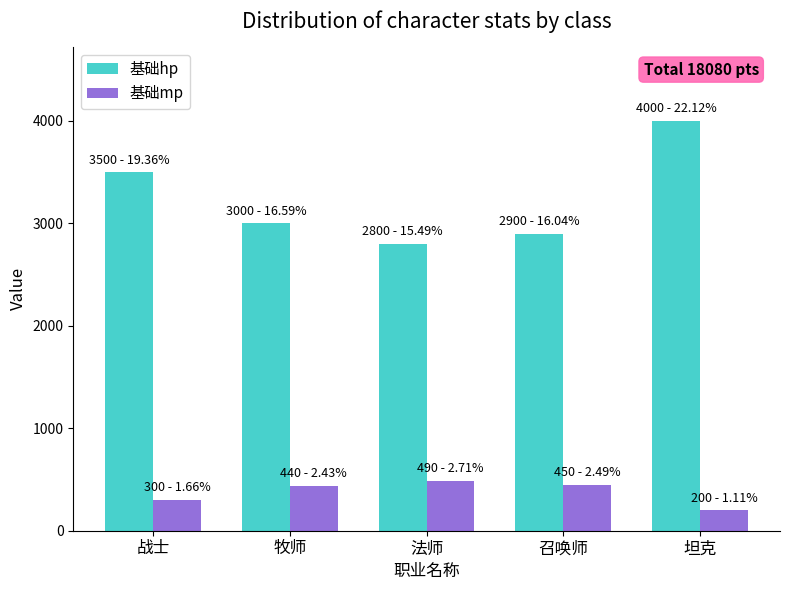

At which category does the chart reach its minimum across all series?

坦克